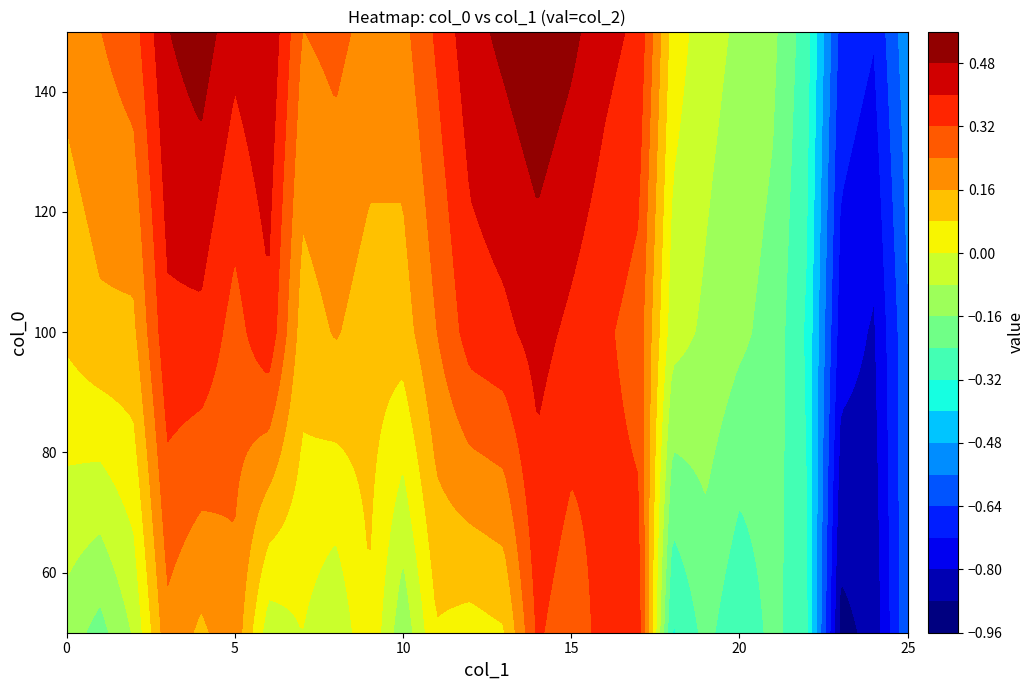

Which category has the lowest value in the 50 series?

23